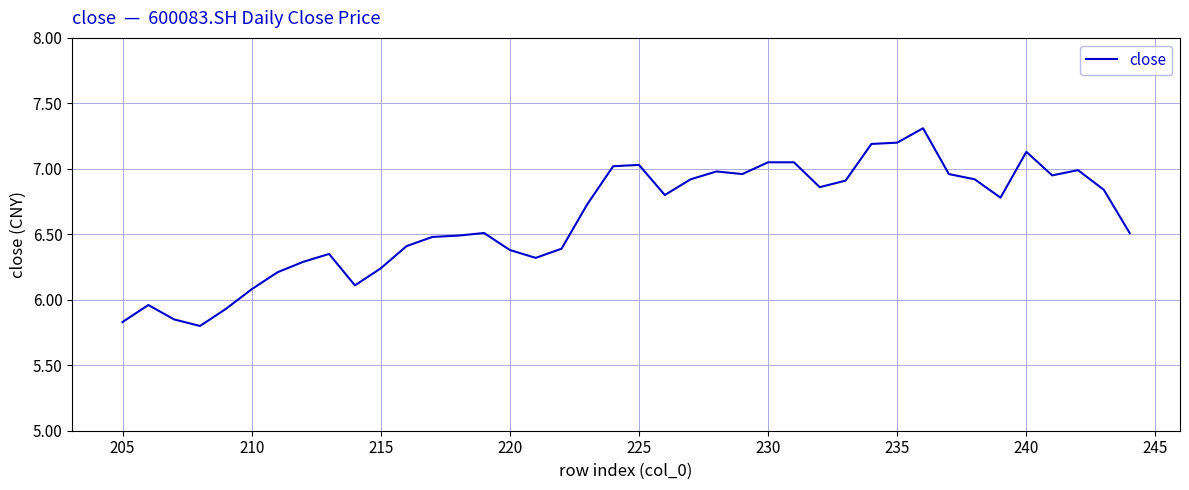

What is the average value?

6.6